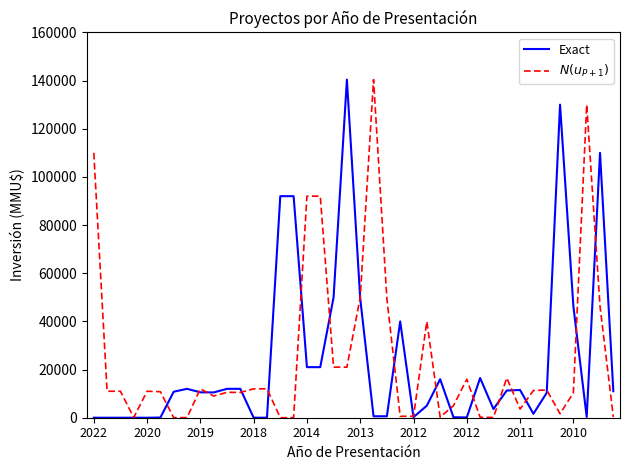

What is the highest value of the Exact series?

140400